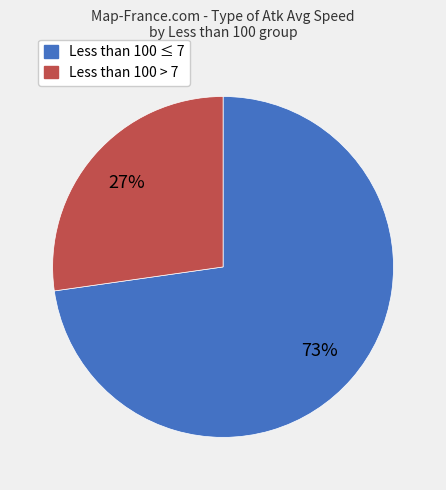

To the nearest percent, what is the difference between the largest and smallest slice percentages?

46%